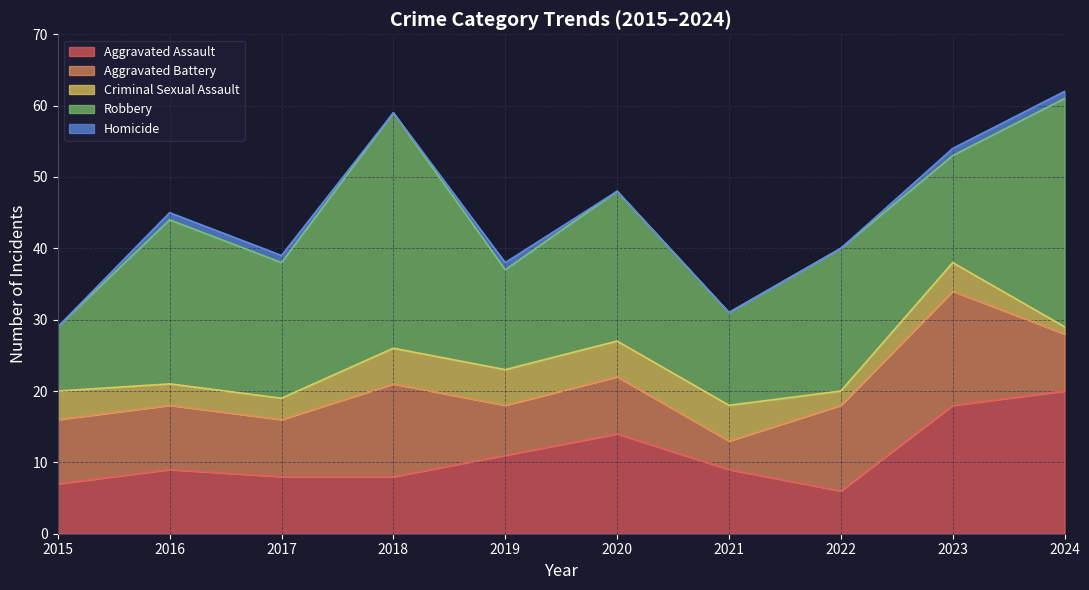

At which label does Criminal Sexual Assault reach its peak?

2018